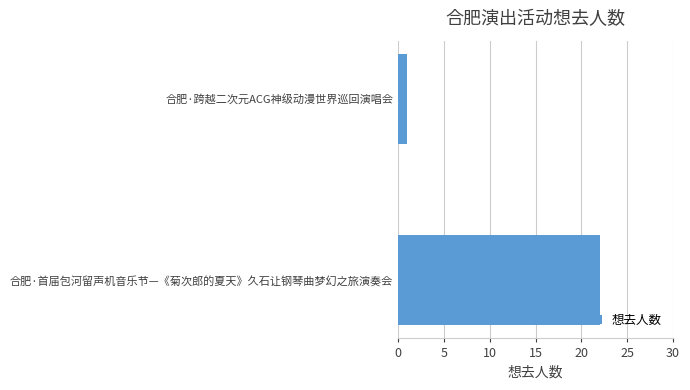

How many values are between 1 and 22?

2